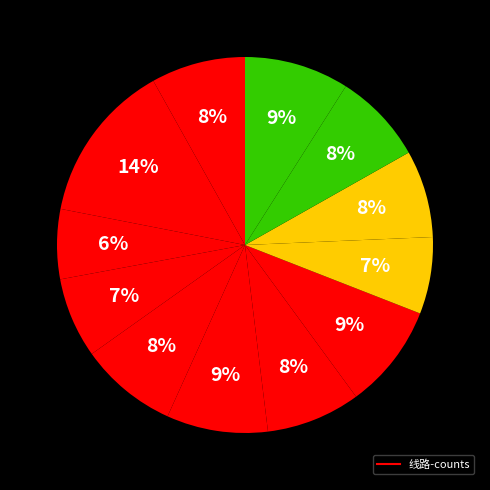

How many slices are in this pie chart?

12